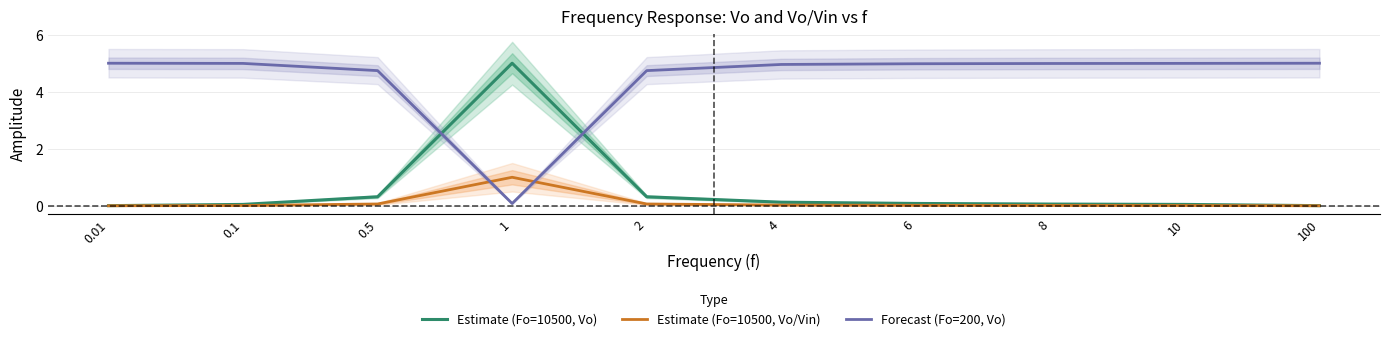

Reading left to right, transcribe all the data shown in this chart.

Estimate (Fo=10500, Vo): 0.0	0.0	0.3	5.0	0.3	0.1	0.1	0.1	0.0	0.0
Estimate (Fo=10500, Vo/Vin): 0.0	0.0	0.1	1.0	0.1	0.0	0.0	0.0	0.0	0.0
Forecast (Fo=200, Vo): 5.0	5.0	4.7	0.1	4.7	5.0	5.0	5.0	5.0	5.0